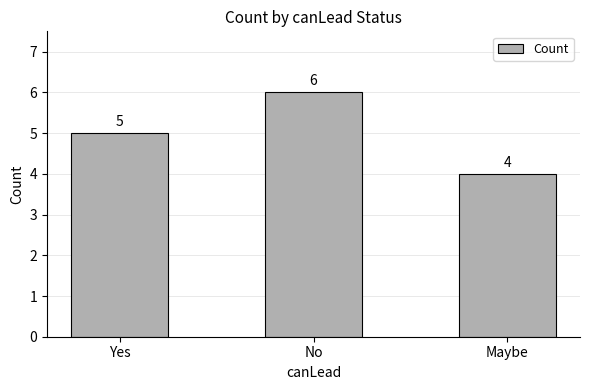

Is it true that the value at Maybe is 4?

True